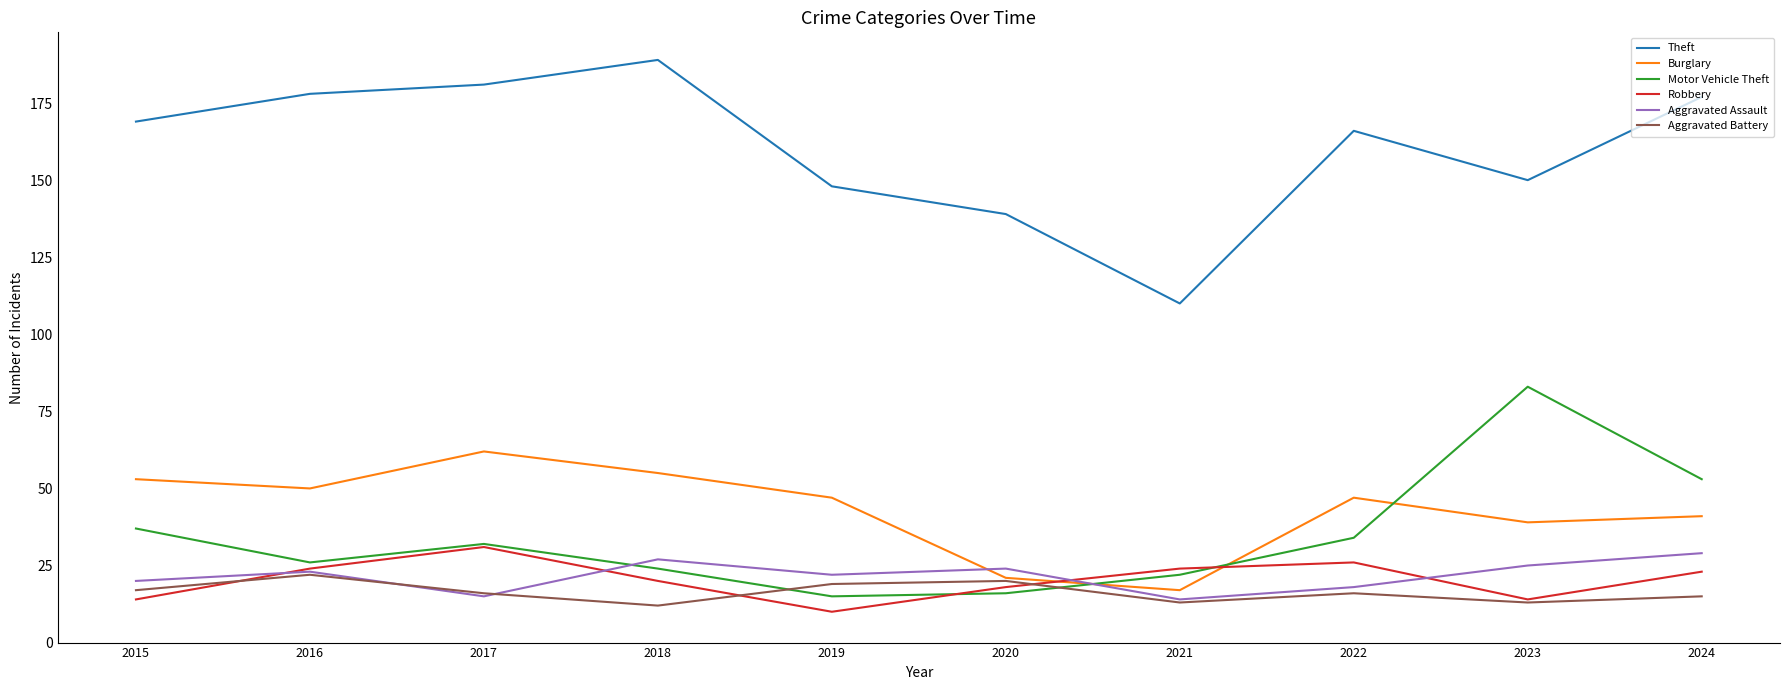

What is the lowest value of the Aggravated Battery series?

12